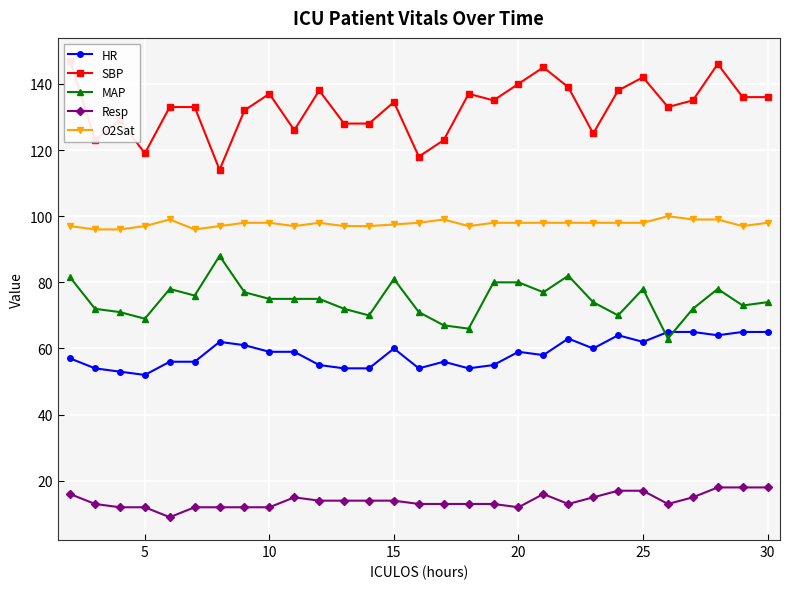

The value of Resp at 5 is 12.0. True or false?

True